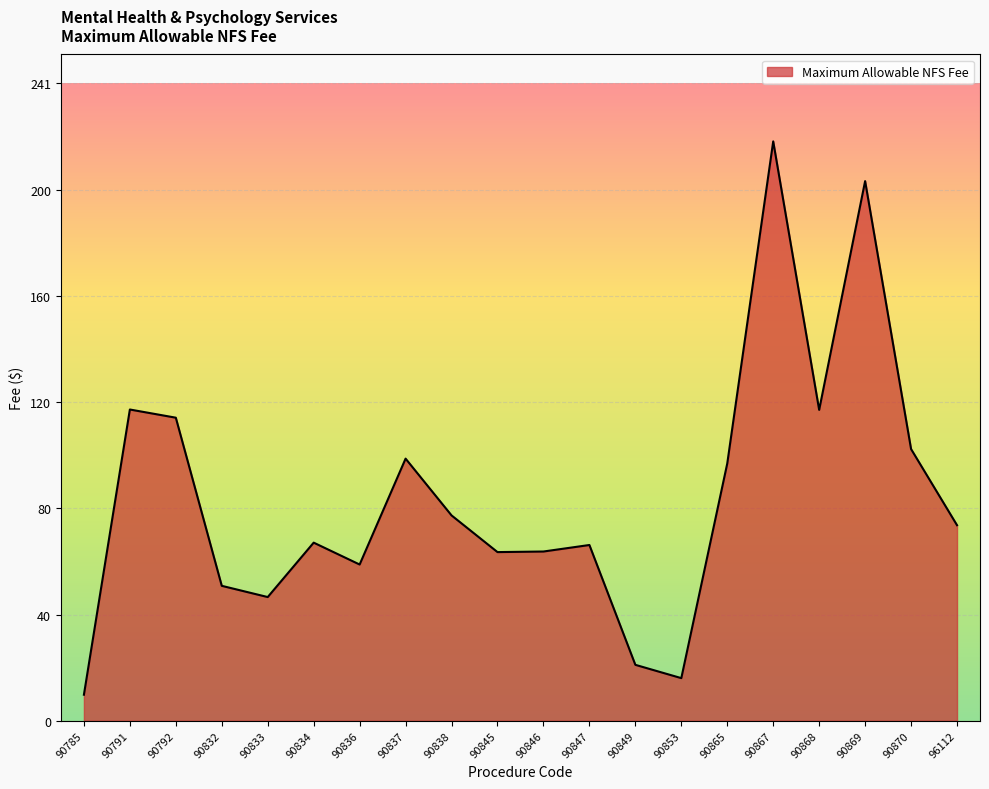

True or false: the data shows 203.7 at 90869.

True